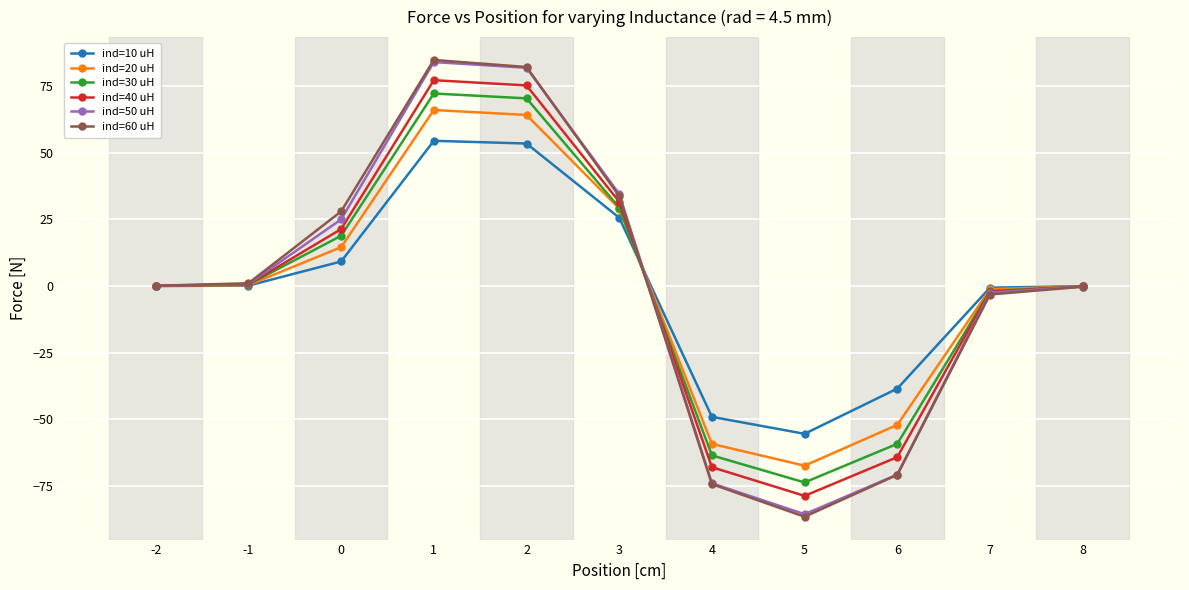

What is the total value across all series at -1?

3.6